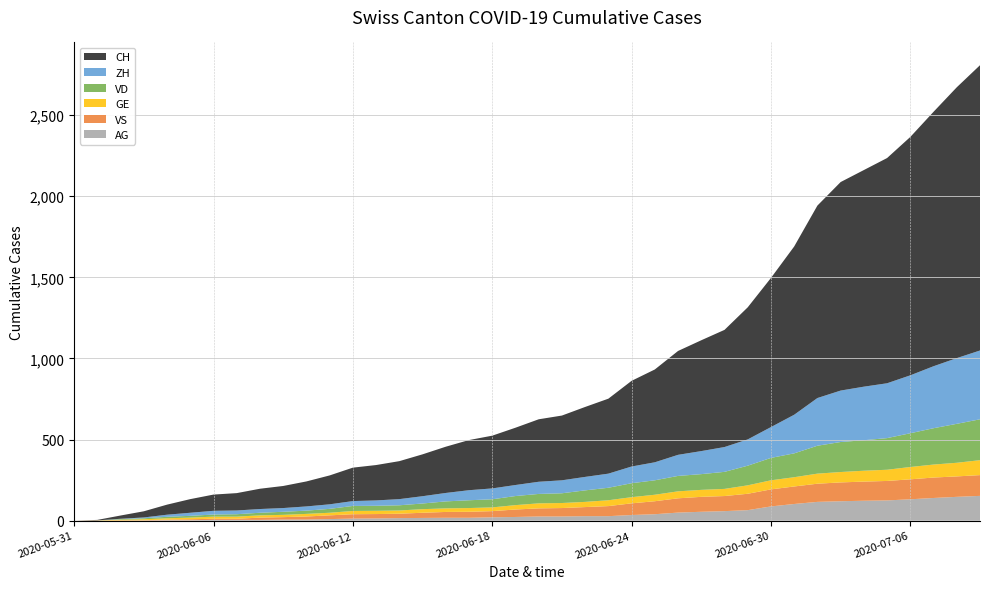

Reading left to right, extract all data points from this chart.

CH: 2020-05-31=0	2020-06-01=3	2020-06-02=20	2020-06-03=38	2020-06-04=62	2020-06-05=84	2020-06-06=100	2020-06-07=107	2020-06-08=125	2020-06-09=136	2020-06-10=154	2020-06-11=178	2020-06-12=206	2020-06-13=218	2020-06-14=234	2020-06-15=258	2020-06-16=285	2020-06-17=309	2020-06-18=325	2020-06-19=353	2020-06-20=385	2020-06-21=399	2020-06-22=431	2020-06-23=462	2020-06-24=528	2020-06-25=572	2020-06-26=640	2020-06-27=683	2020-06-28=722	2020-06-29=814	2020-06-30=919	2020-07-01=1037	2020-07-02=1186	2020-07-03=1285	2020-07-04=1335	2020-07-05=1388	2020-07-06=1469	2020-07-07=1568	2020-07-08=1669	2020-07-09=1758
ZH: 2020-05-31=0	2020-06-01=0	2020-06-02=2	2020-06-03=5	2020-06-04=13	2020-06-05=19	2020-06-06=23	2020-06-07=23	2020-06-08=23	2020-06-09=23	2020-06-10=26	2020-06-11=28	2020-06-12=30	2020-06-13=33	2020-06-14=38	2020-06-15=45	2020-06-16=52	2020-06-17=62	2020-06-18=67	2020-06-19=68	2020-06-20=75	2020-06-21=80	2020-06-22=83	2020-06-23=87	2020-06-24=103	2020-06-25=111	2020-06-26=130	2020-06-27=142	2020-06-28=153	2020-06-29=162	2020-06-30=190	2020-07-01=238	2020-07-02=294	2020-07-03=317	2020-07-04=330	2020-07-05=338	2020-07-06=357	2020-07-07=382	2020-07-08=405	2020-07-09=424
VD: 2020-05-31=0	2020-06-01=0	2020-06-02=4	2020-06-03=6	2020-06-04=9	2020-06-05=11	2020-06-06=13	2020-06-07=15	2020-06-08=16	2020-06-09=19	2020-06-10=20	2020-06-11=24	2020-06-12=31	2020-06-13=31	2020-06-14=32	2020-06-15=35	2020-06-16=43	2020-06-17=48	2020-06-18=50	2020-06-19=56	2020-06-20=58	2020-06-21=60	2020-06-22=71	2020-06-23=77	2020-06-24=86	2020-06-25=89	2020-06-26=95	2020-06-27=97	2020-06-28=105	2020-06-29=121	2020-06-30=138	2020-07-01=147	2020-07-02=172	2020-07-03=185	2020-07-04=188	2020-07-05=195	2020-07-06=208	2020-07-07=224	2020-07-08=240	2020-07-09=252
GE: 2020-05-31=0	2020-06-01=1	2020-06-02=4	2020-06-03=6	2020-06-04=8	2020-06-05=10	2020-06-06=13	2020-06-07=13	2020-06-08=14	2020-06-09=14	2020-06-10=16	2020-06-11=16	2020-06-12=20	2020-06-13=20	2020-06-14=20	2020-06-15=22	2020-06-16=22	2020-06-17=23	2020-06-18=23	2020-06-19=27	2020-06-20=31	2020-06-21=31	2020-06-22=32	2020-06-23=36	2020-06-24=38	2020-06-25=40	2020-06-26=43	2020-06-27=43	2020-06-28=44	2020-06-29=52	2020-06-30=56	2020-07-01=57	2020-07-02=62	2020-07-03=64	2020-07-04=67	2020-07-05=69	2020-07-06=76	2020-07-07=80	2020-07-08=84	2020-07-09=92
VS: 2020-05-31=0	2020-06-01=1	2020-06-02=2	2020-06-03=2	2020-06-04=4	2020-06-05=6	2020-06-06=7	2020-06-07=7	2020-06-08=14	2020-06-09=15	2020-06-10=19	2020-06-11=23	2020-06-12=27	2020-06-13=27	2020-06-14=27	2020-06-15=32	2020-06-16=36	2020-06-17=37	2020-06-18=38	2020-06-19=46	2020-06-20=50	2020-06-21=52	2020-06-22=56	2020-06-23=62	2020-06-24=72	2020-06-25=80	2020-06-26=88	2020-06-27=92	2020-06-28=93	2020-06-29=101	2020-06-30=105	2020-07-01=108	2020-07-02=112	2020-07-03=116	2020-07-04=118	2020-07-05=120	2020-07-06=123	2020-07-07=126	2020-07-08=126	2020-07-09=128
AG: 2020-05-31=0	2020-06-01=0	2020-06-02=0	2020-06-03=1	2020-06-04=3	2020-06-05=3	2020-06-06=5	2020-06-07=5	2020-06-08=5	2020-06-09=7	2020-06-10=7	2020-06-11=10	2020-06-12=13	2020-06-13=14	2020-06-14=16	2020-06-15=17	2020-06-16=18	2020-06-17=18	2020-06-18=21	2020-06-19=23	2020-06-20=26	2020-06-21=26	2020-06-22=28	2020-06-23=28	2020-06-24=35	2020-06-25=40	2020-06-26=50	2020-06-27=55	2020-06-28=59	2020-06-29=65	2020-06-30=88	2020-07-01=103	2020-07-02=116	2020-07-03=120	2020-07-04=123	2020-07-05=125	2020-07-06=132	2020-07-07=140	2020-07-08=147	2020-07-09=153